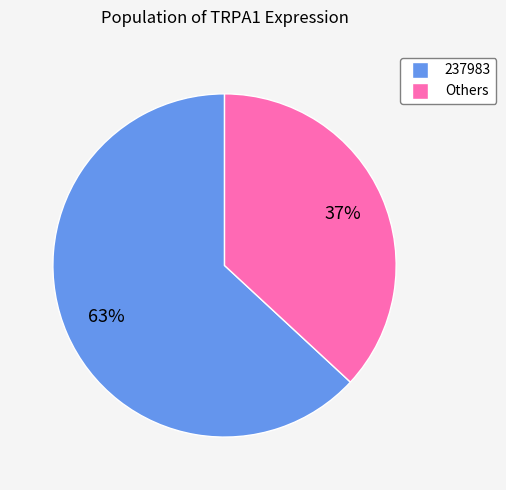

Is there any slice that represents more than half of the pie?

Yes